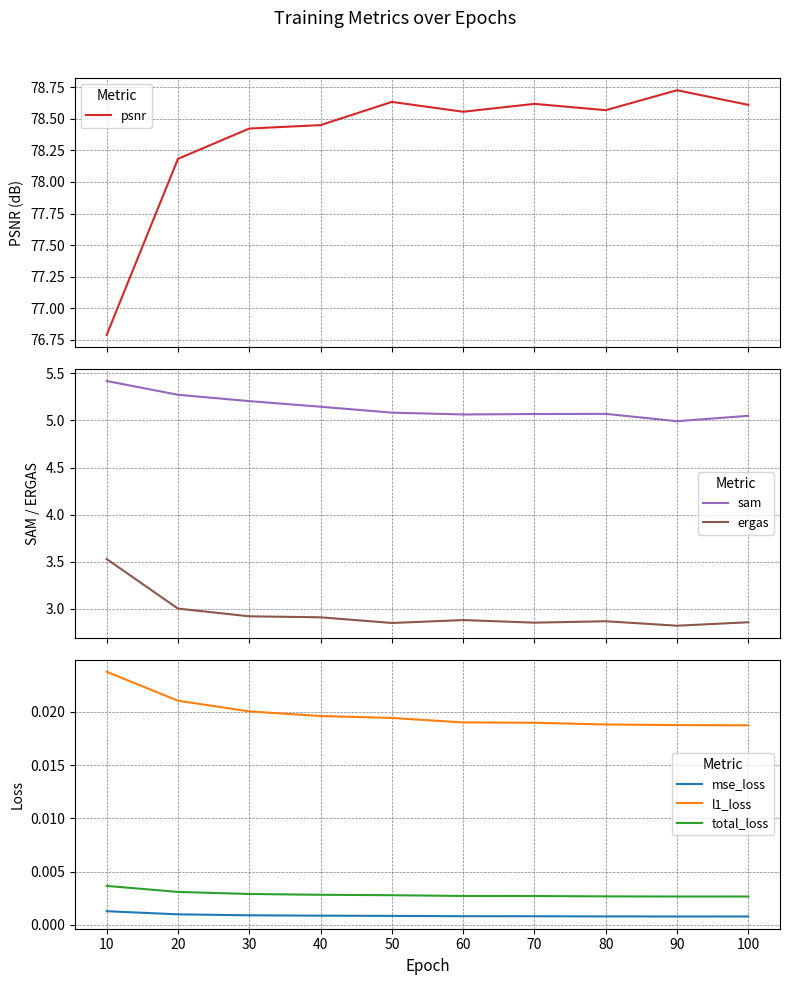

Which series has the largest range (max minus min)?

psnr